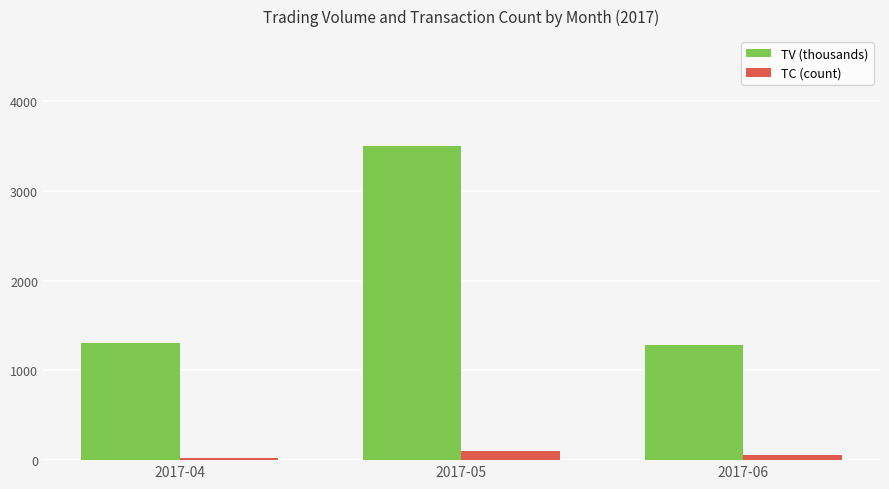

At which category is the sum across all series the highest?

2017-05